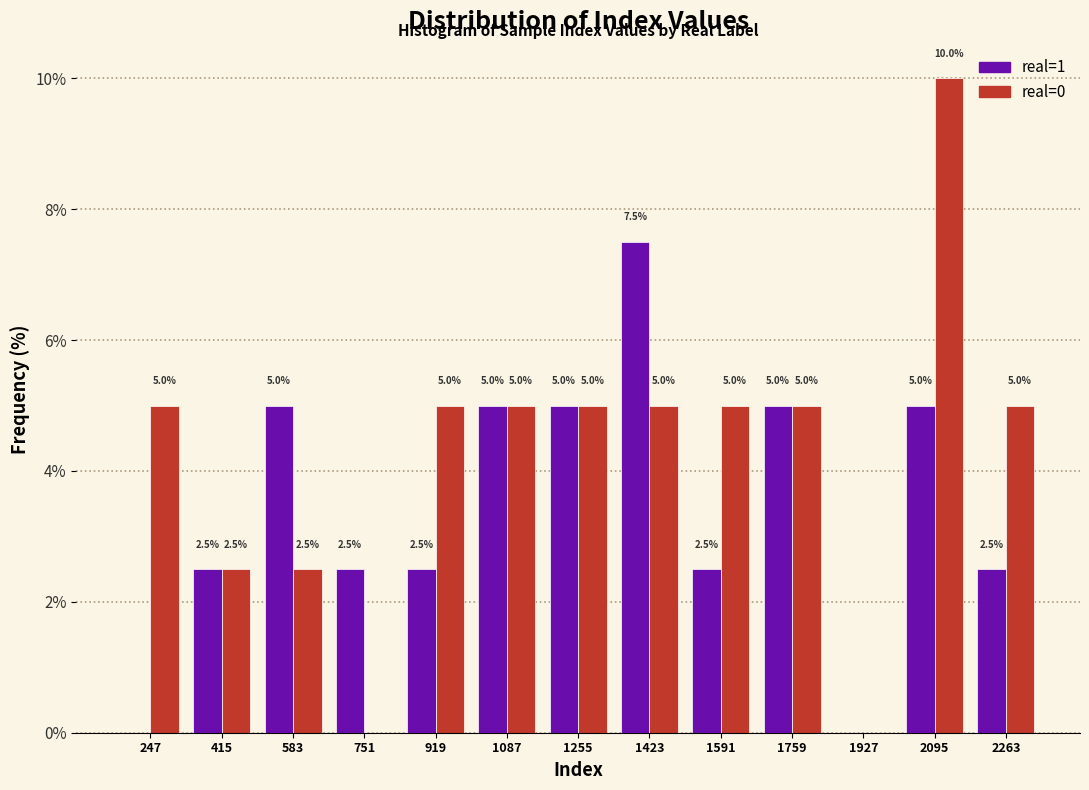

In the real=0 series, which range on the x-axis has the tallest bar?

2020 to 2180